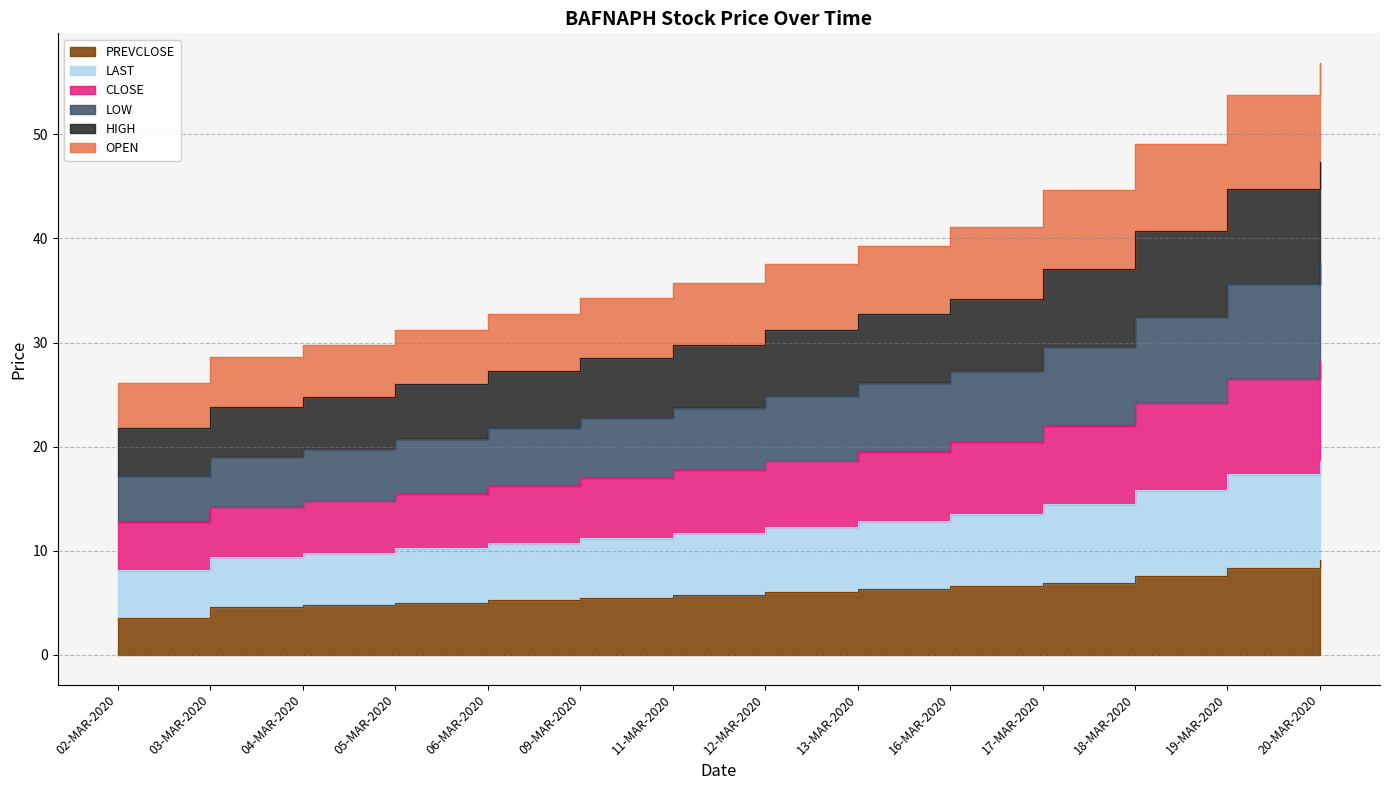

Is it true that HIGH equals 29.8 at 11-MAR-2020?

True